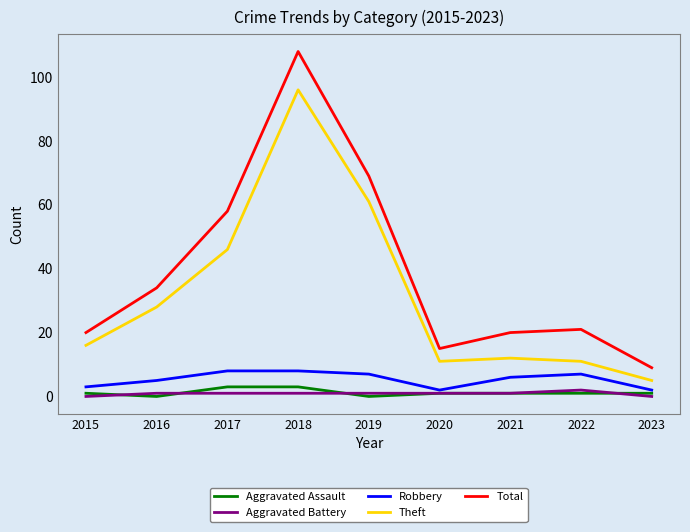

The Robbery series shows 14 at 2017. True or false?

False